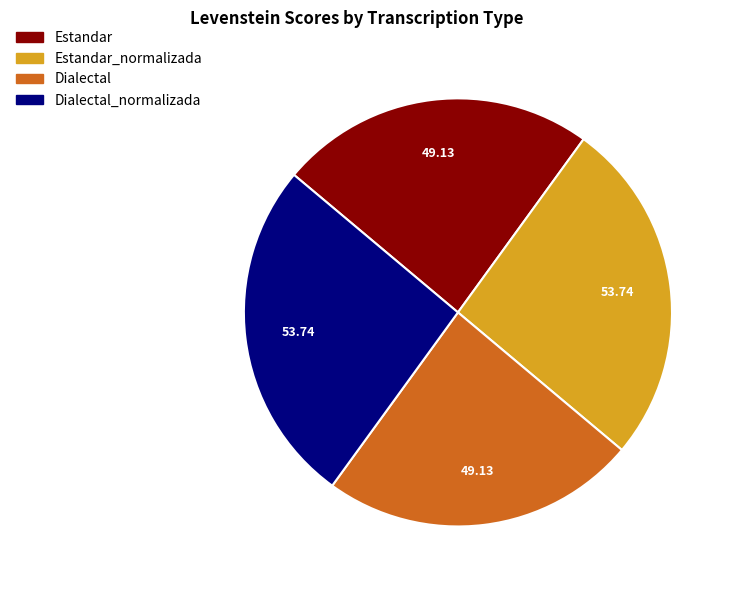

Is there a majority slice in this chart?

No